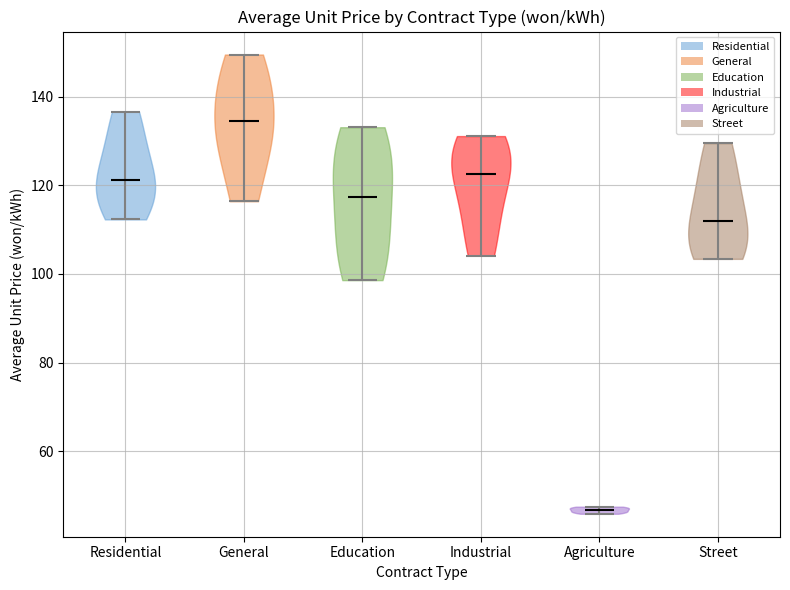

Reading left to right, read every violin against the y-axis: where its median line is, and the lowest and highest points it reaches. The values are not printed on the chart, so give them approximately, as read against the axis.

Residential: median line 122, lowest point 112, highest point 136
General: median line 134, lowest point 116, highest point 150
Education: median line 118, lowest point 98, highest point 134
Industrial: median line 122, lowest point 104, highest point 132
Agriculture: median line 46, lowest point 46, highest point 48
Street: median line 112, lowest point 104, highest point 130